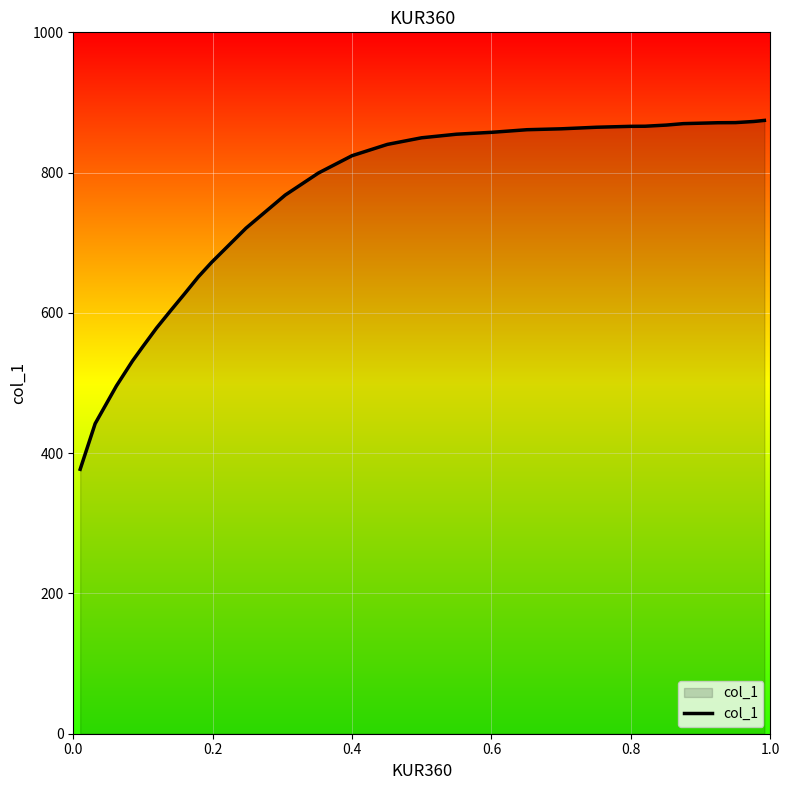

What is the minimum value shown in the chart?

377.0